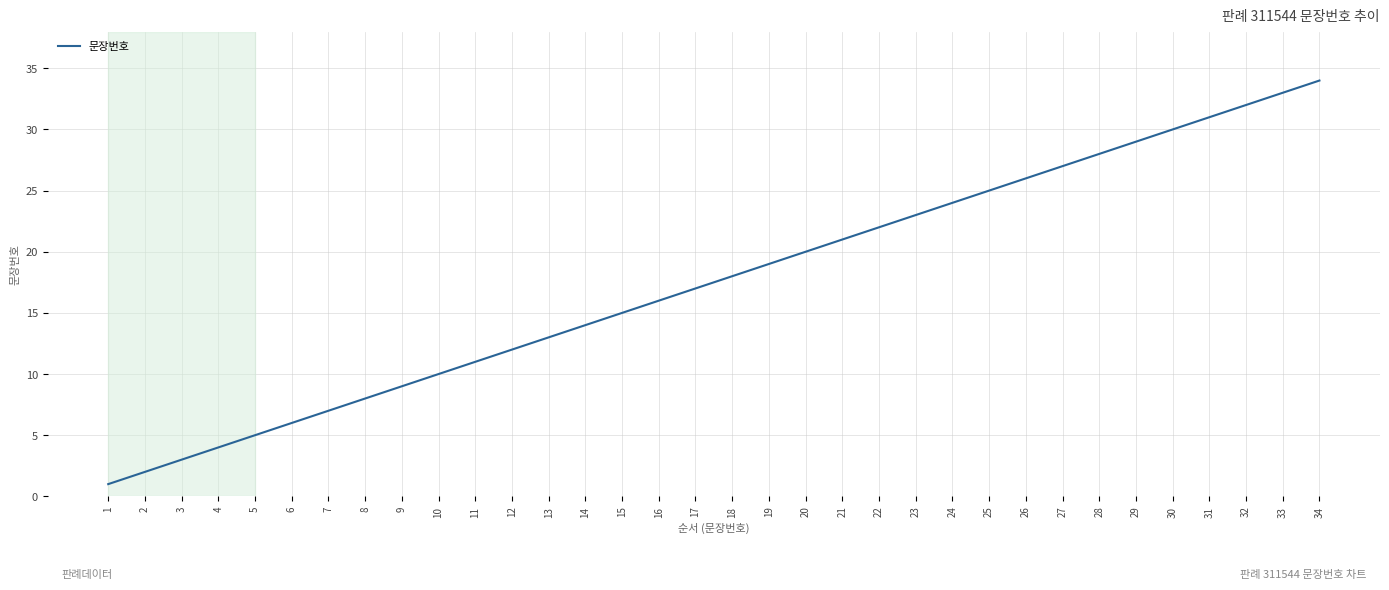

Read the value at 3, to the nearest 5.

5